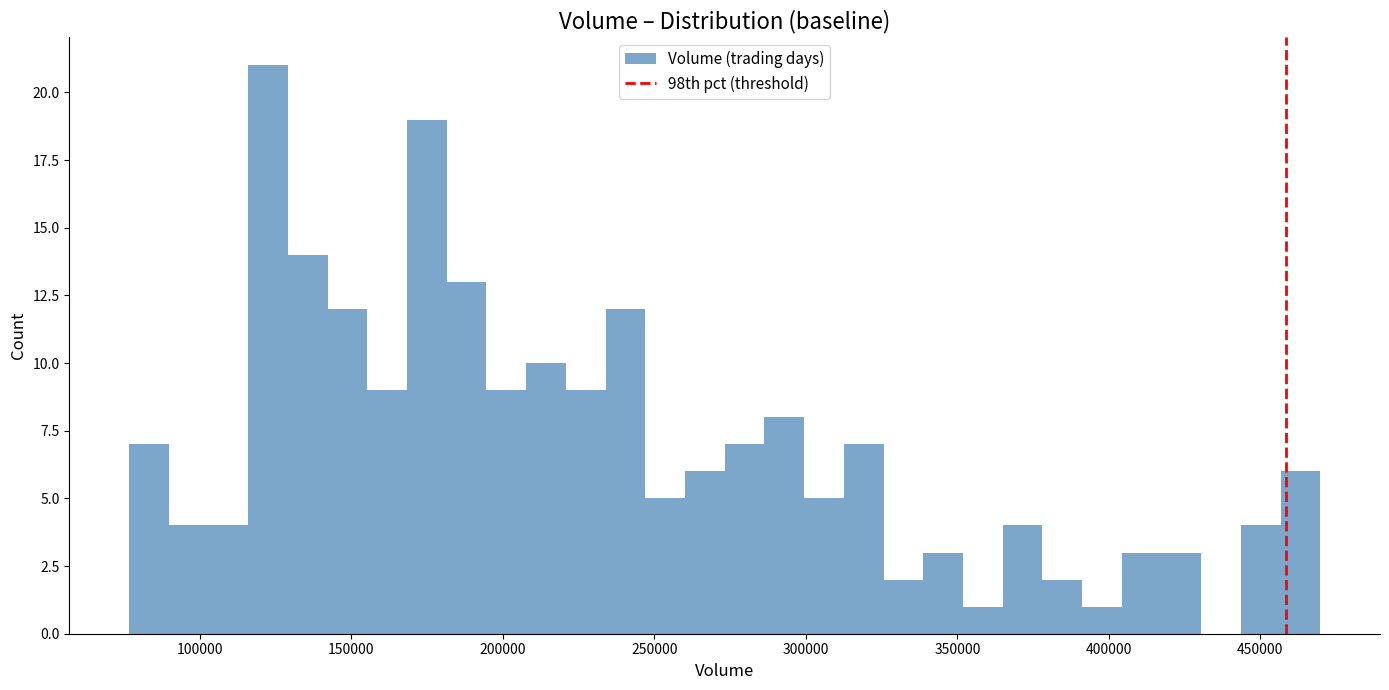

Around what value on the x-axis is the tallest bar? Give the approximate position of its centre, as read against the axis.

125000